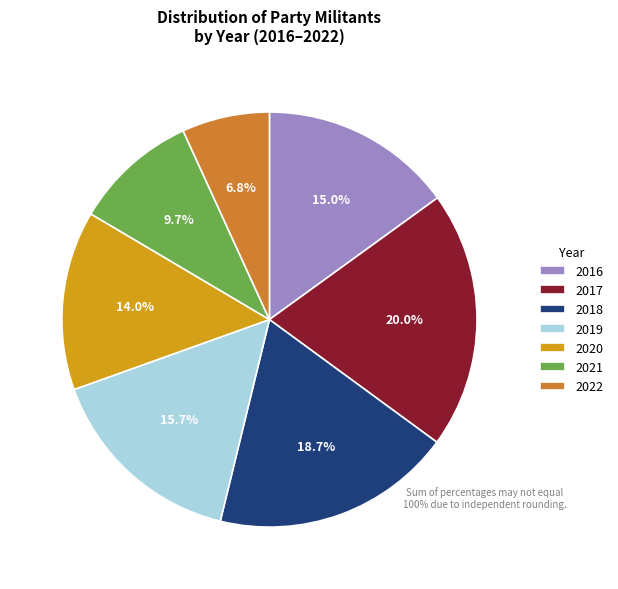

Between 2018 and 2019, which is larger?

2018